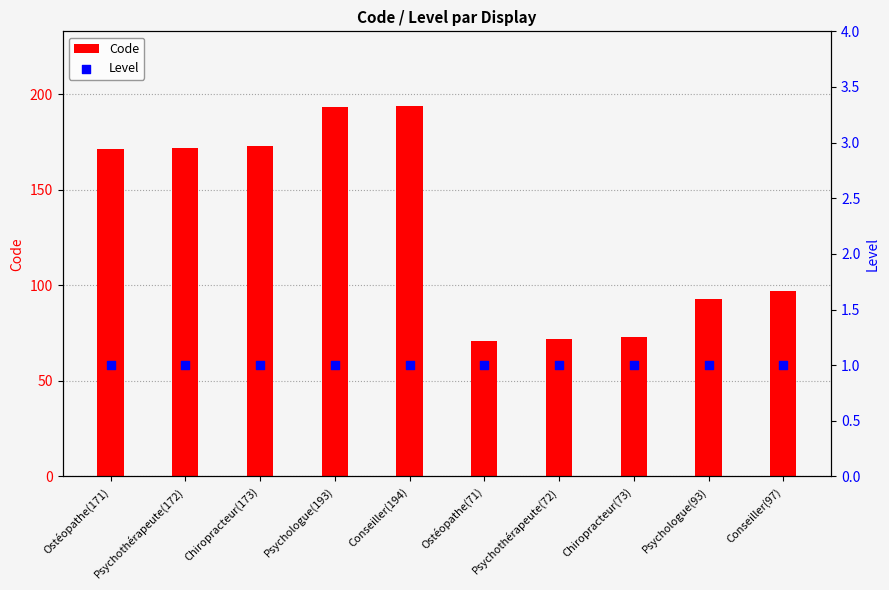

Which series contains the lowest Y value?

Level